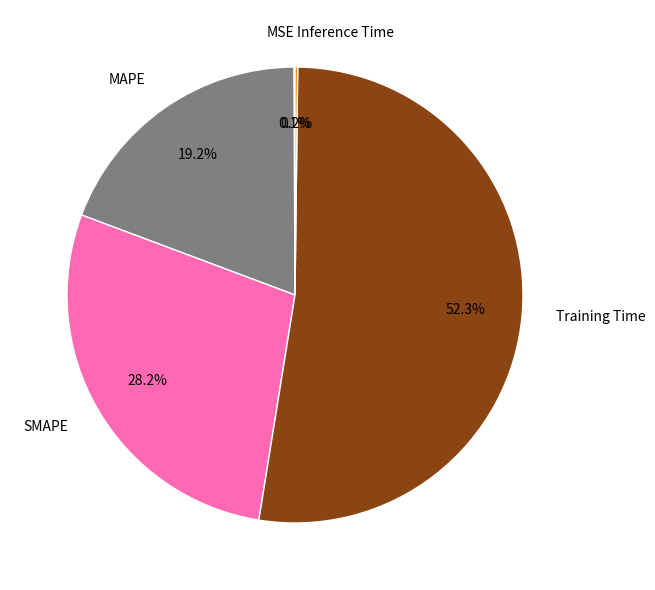

Which category has the biggest portion of the pie?

Training Time